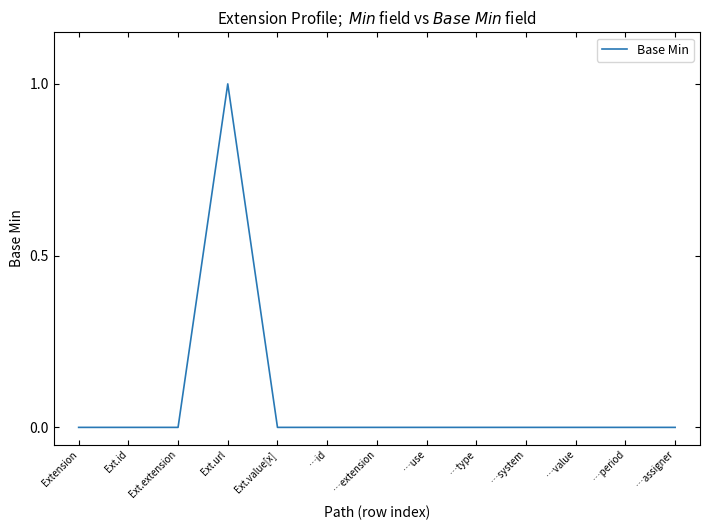

At which category does the chart reach its minimum across all series?

Extension